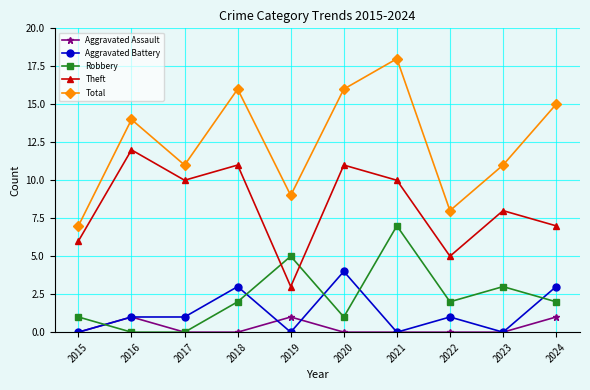

True or false: Robbery has more than 0 points higher than both neighbors.

True